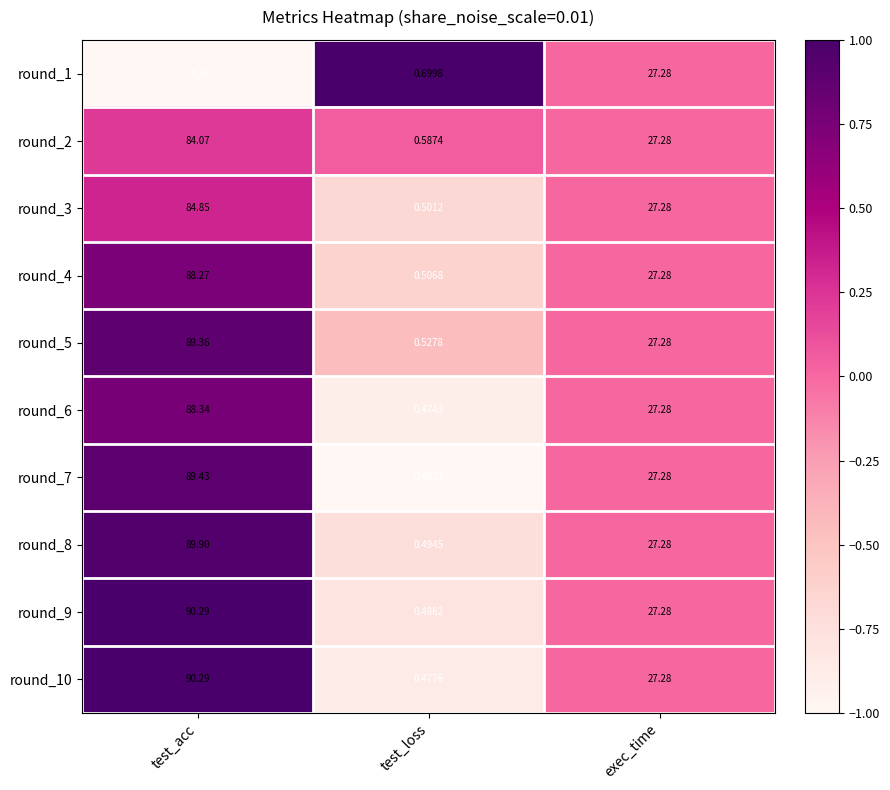

At how many categories does at least one series exceed 0?

3